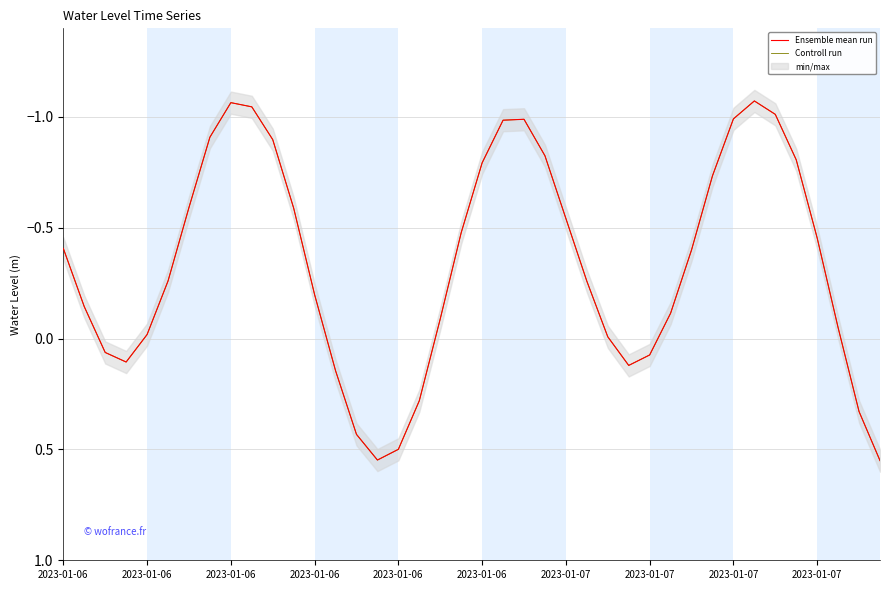

The value of Controll run at 31 is -0.5. True or false?

False